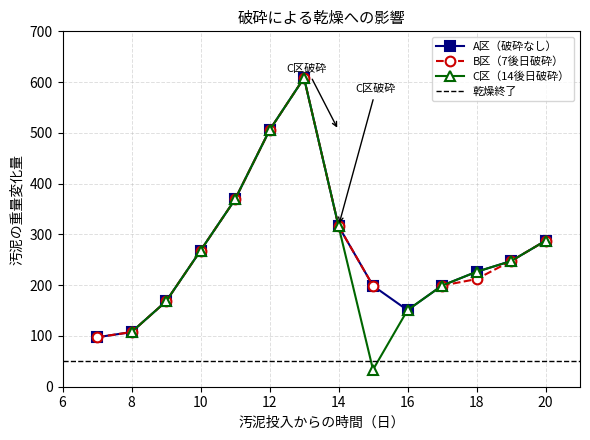

True or false: A区（破砕なし） has a value of 316.5 at 14.

True